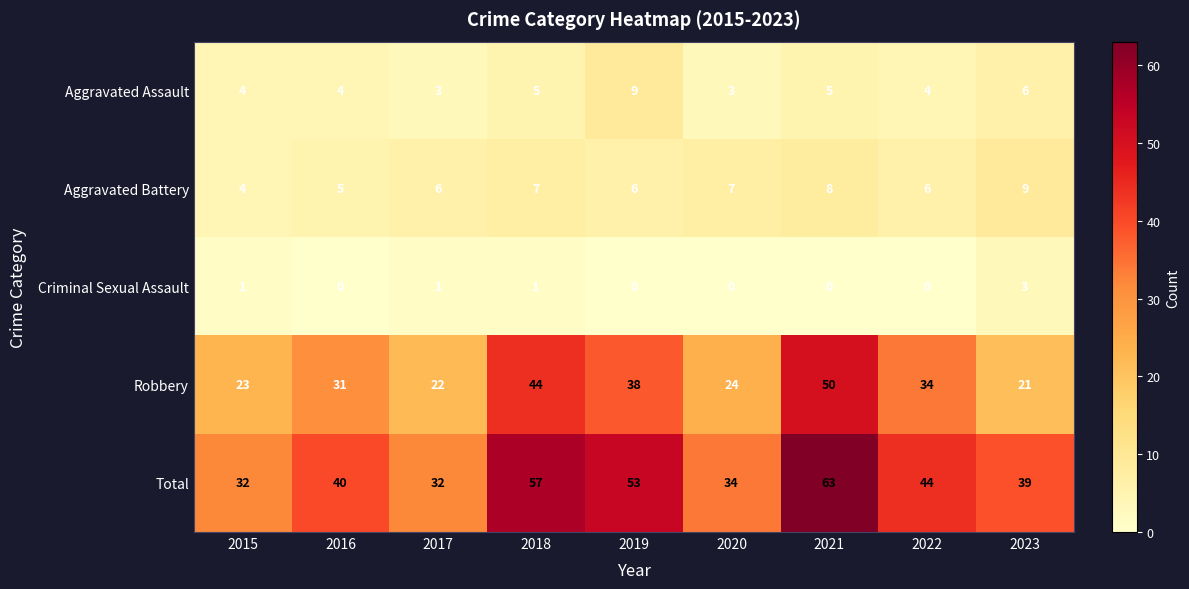

At how many categories does at least one series exceed 38?

6